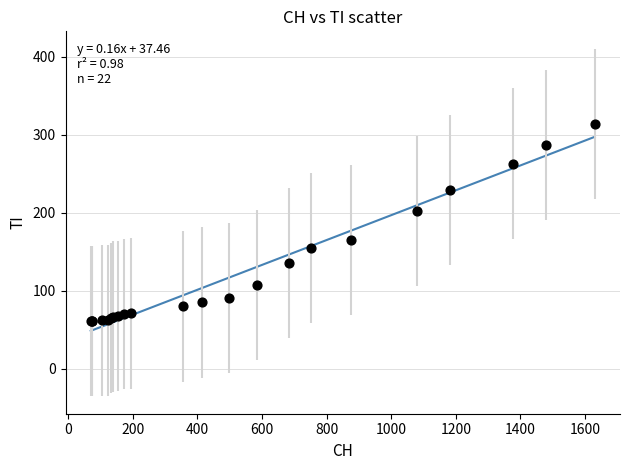

What Y value in the scatter plot is closest to 187?

202